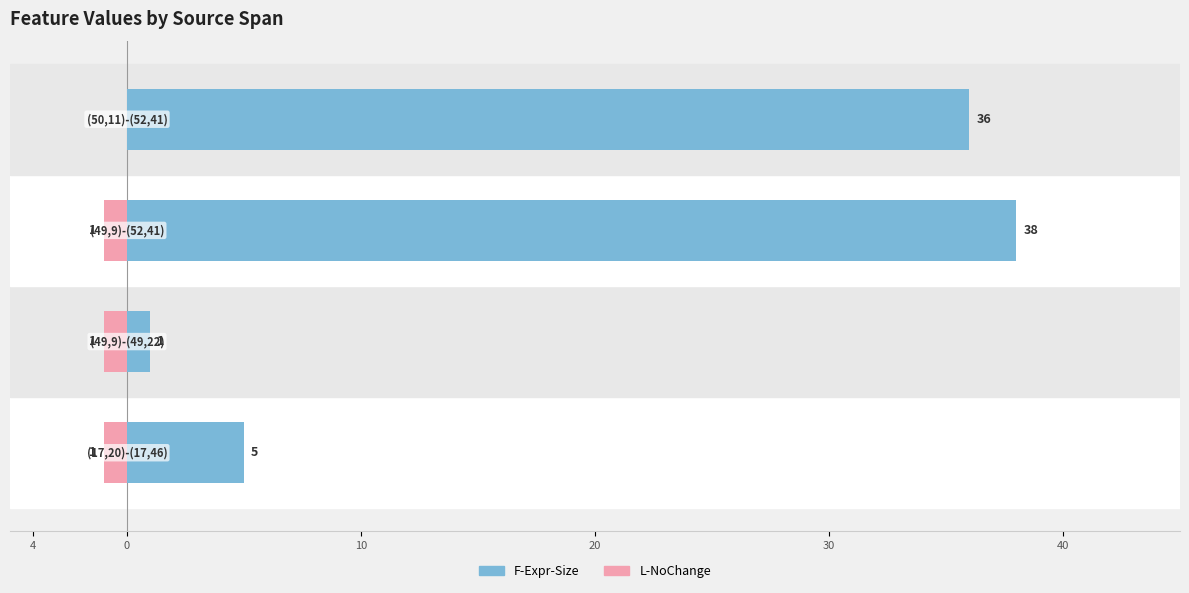

How many groups of bars are there?

4